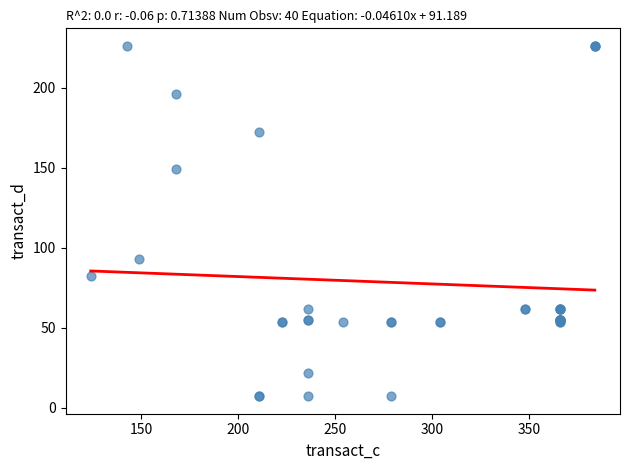

What Y value in the scatter plot is closest to 116?

92.9